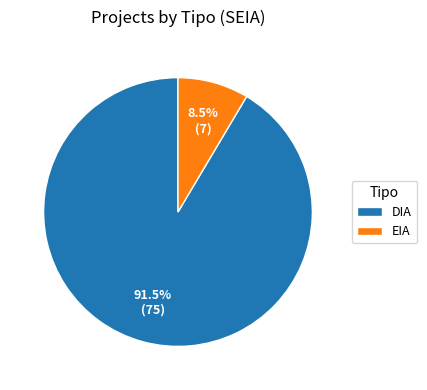

Rank the categories by value from lowest to highest.

EIA, DIA